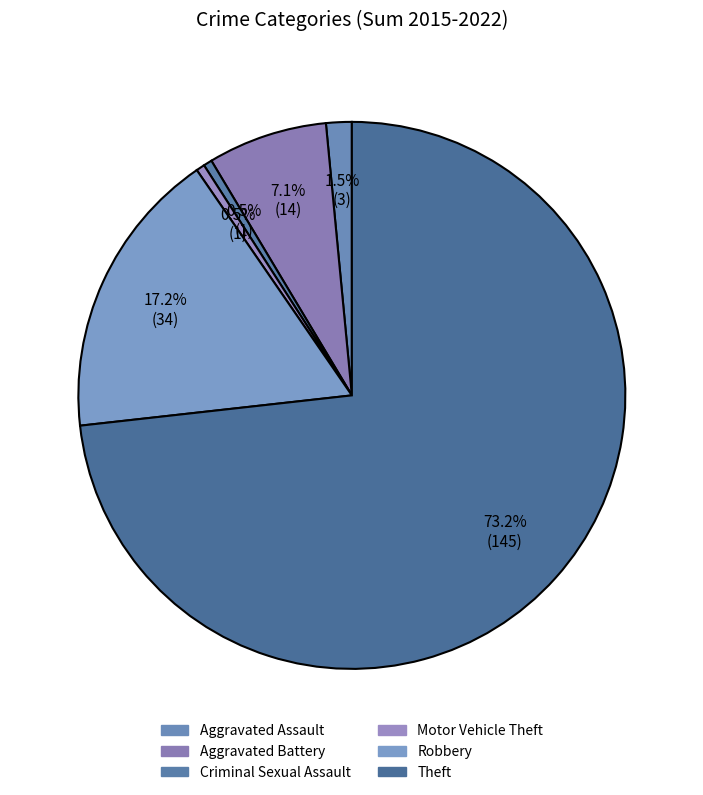

What is the majority slice?

Theft